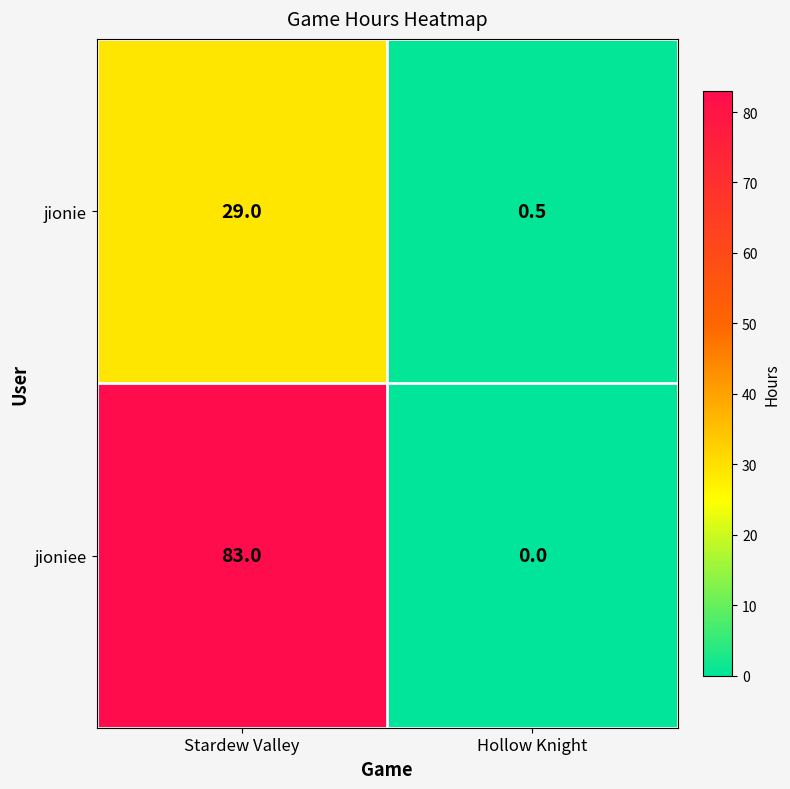

What is the total value across all series at Stardew Valley?

112.0